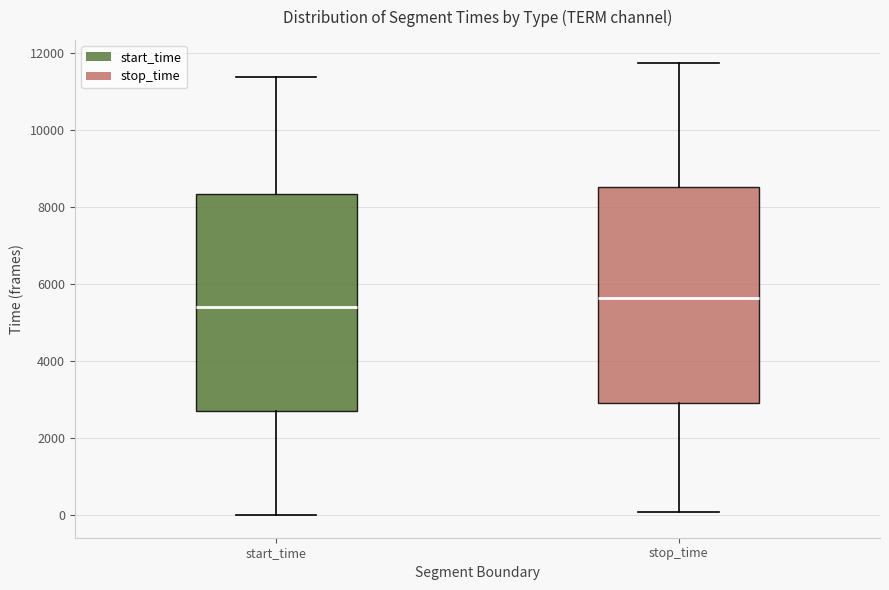

Reading left to right, read every box against the y-axis: the position of its median line, the range the box covers, and the ends of its whiskers. The values are not printed on the chart, so give them approximately, as read against the axis.

start_time: median 5400, box 2600 to 8400, whiskers 0 to 11400
stop_time: median 5600, box 3000 to 8600, whiskers 0 to 11800